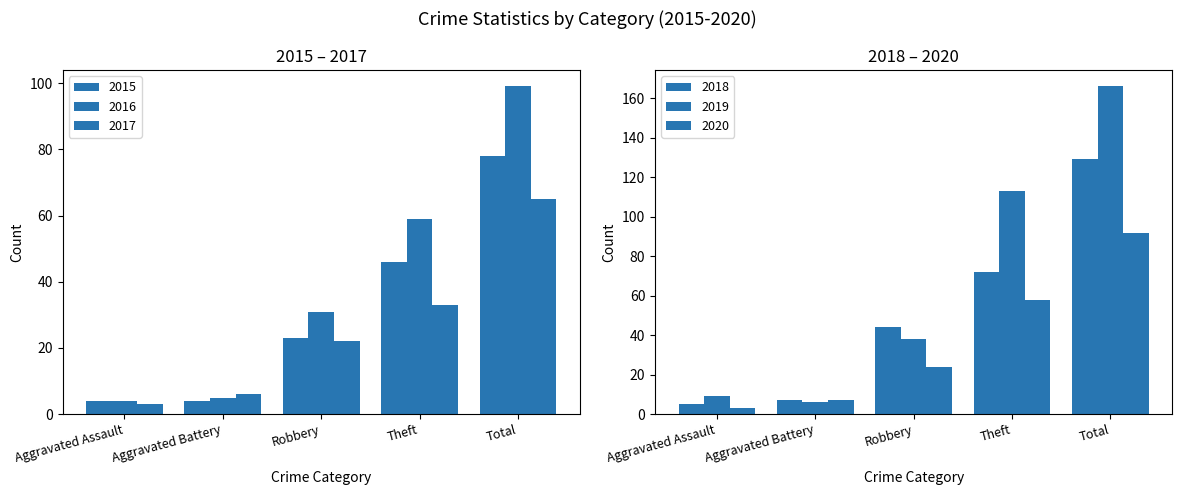

Reading left to right, list all the values displayed in this chart.

2015: 4	4	23	46	78
2016: 4	5	31	59	99
2017: 3	6	22	33	65
2018: 5	7	44	72	129
2019: 9	6	38	113	166
2020: 3	7	24	58	92